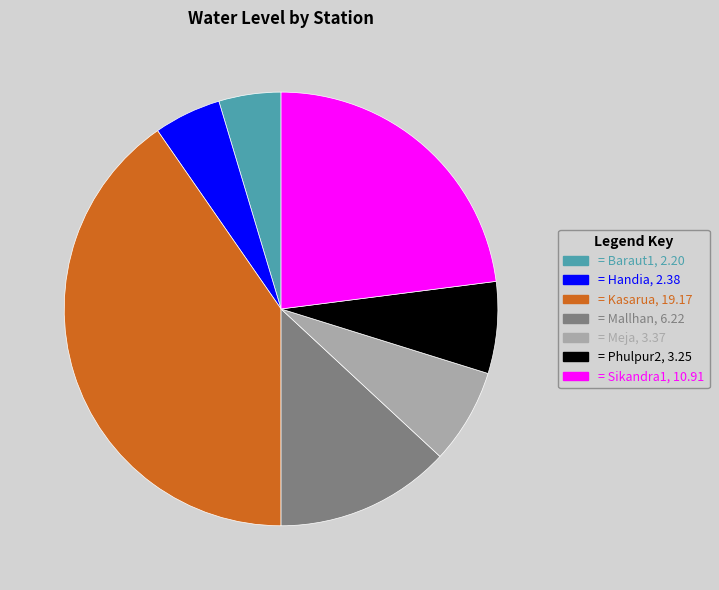

Does any single category account for the majority?

No